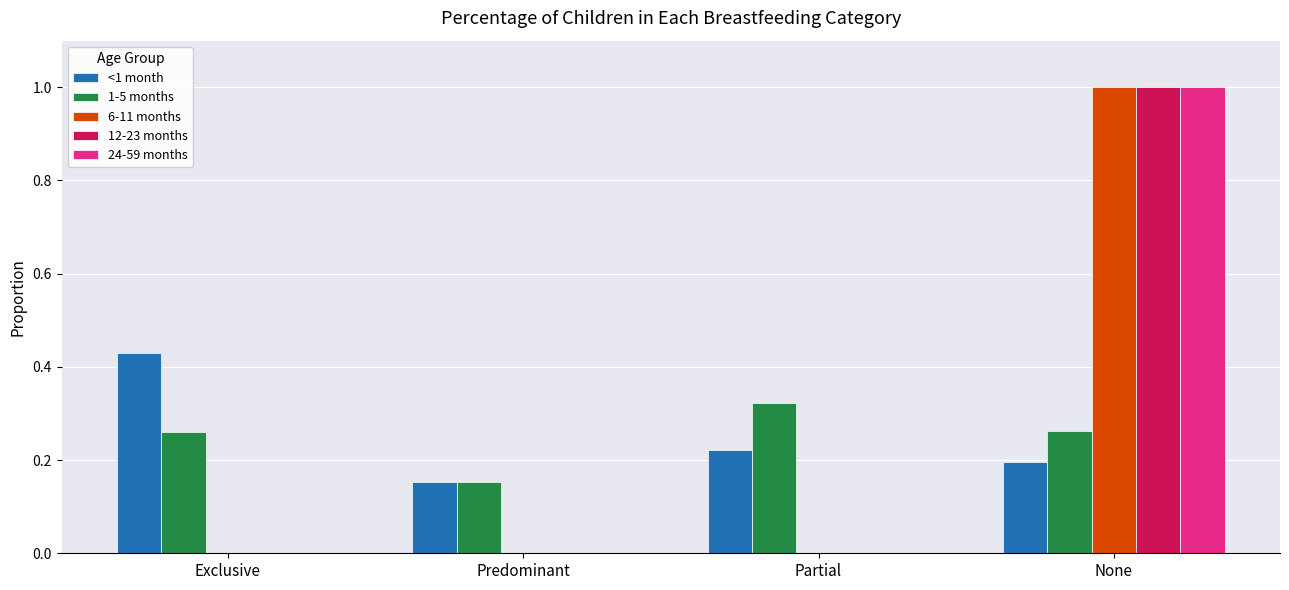

What is the sum of the 1-5 months values at Partial and Predominant?

0.5